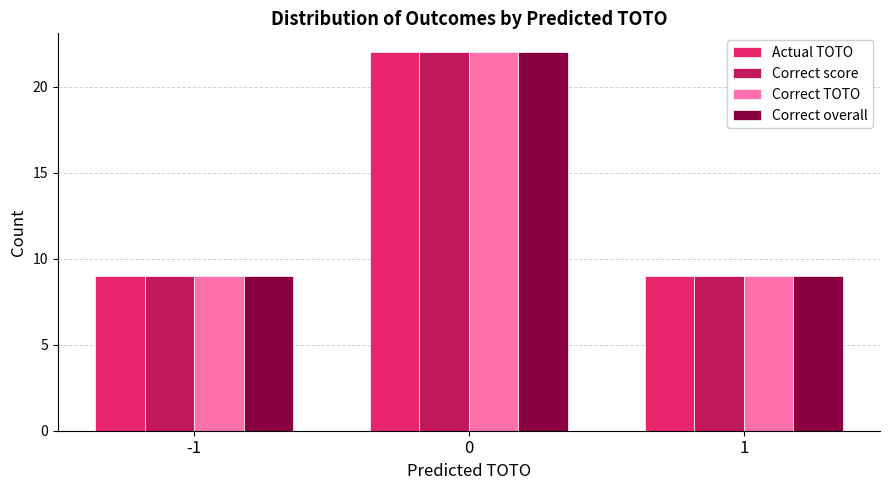

What is the value of the Correct TOTO bar at the 2nd from the left?

22